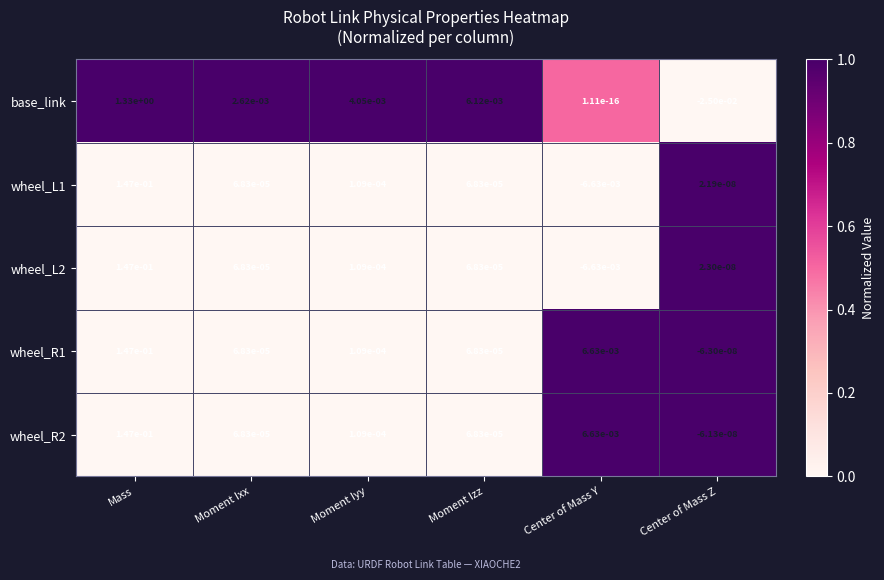

At which category does the chart reach its peak across all series?

Mass